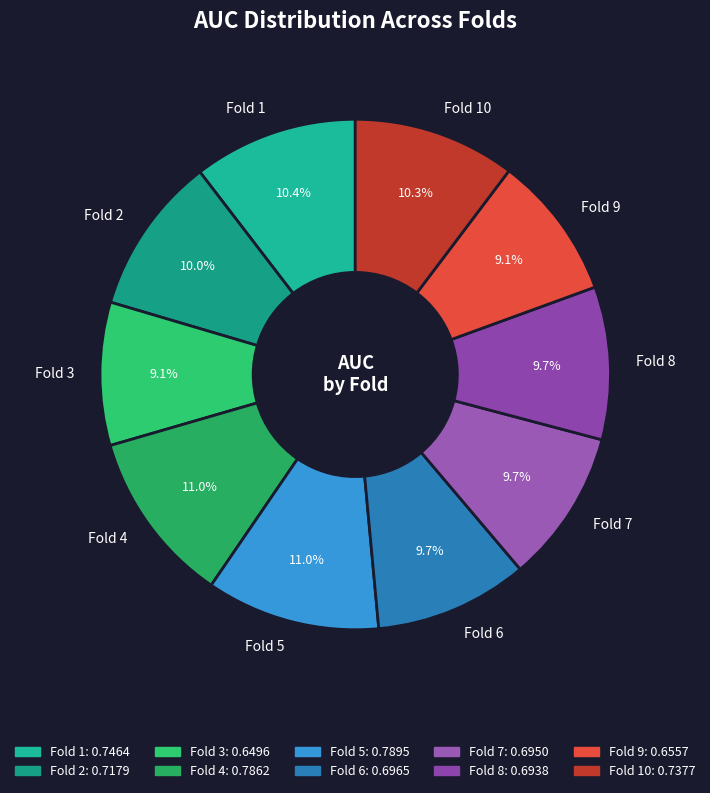

Does Fold 5 represent more than half of the total?

No